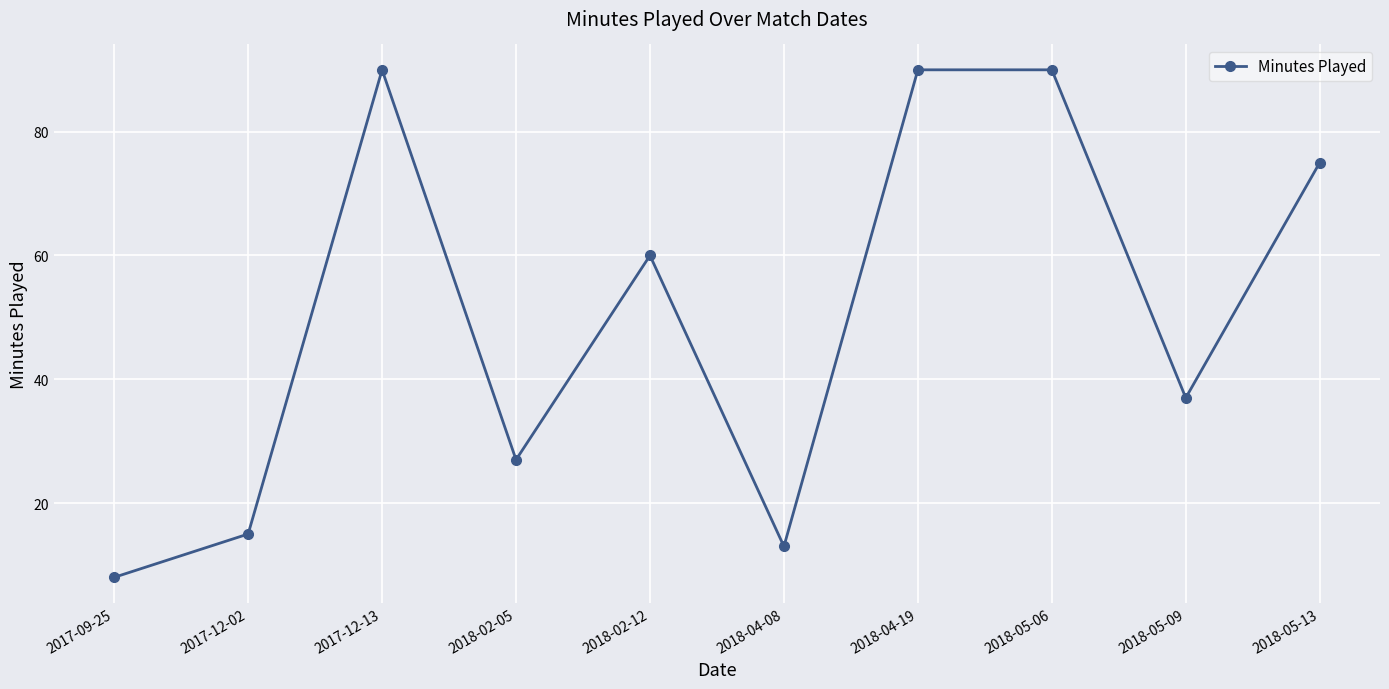

Where does the data first go above 60?

2017-12-13